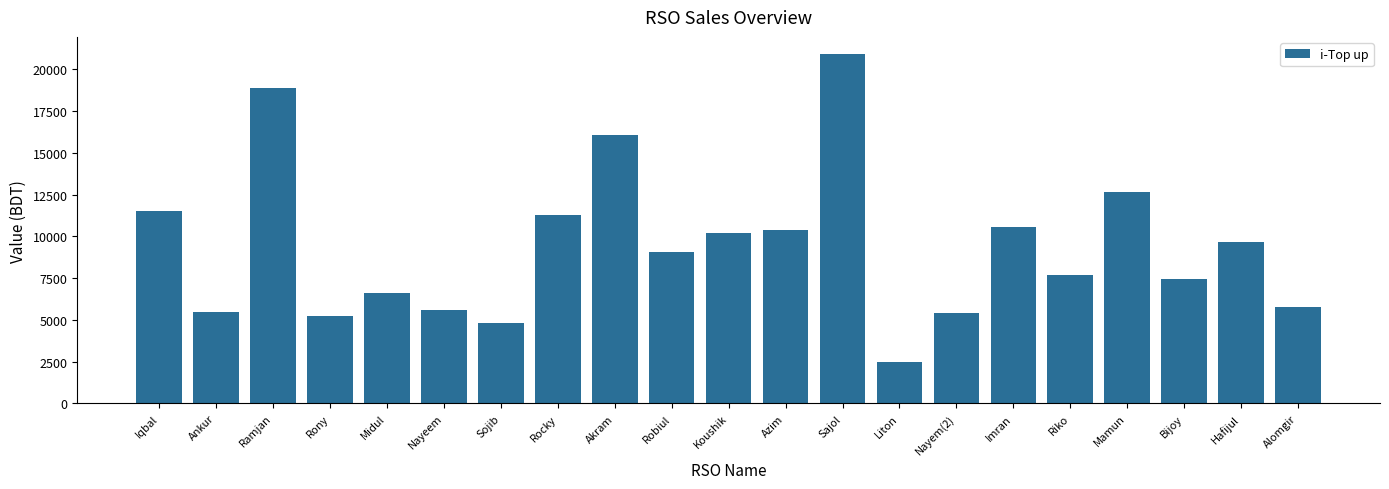

How many bars are there in total?

21